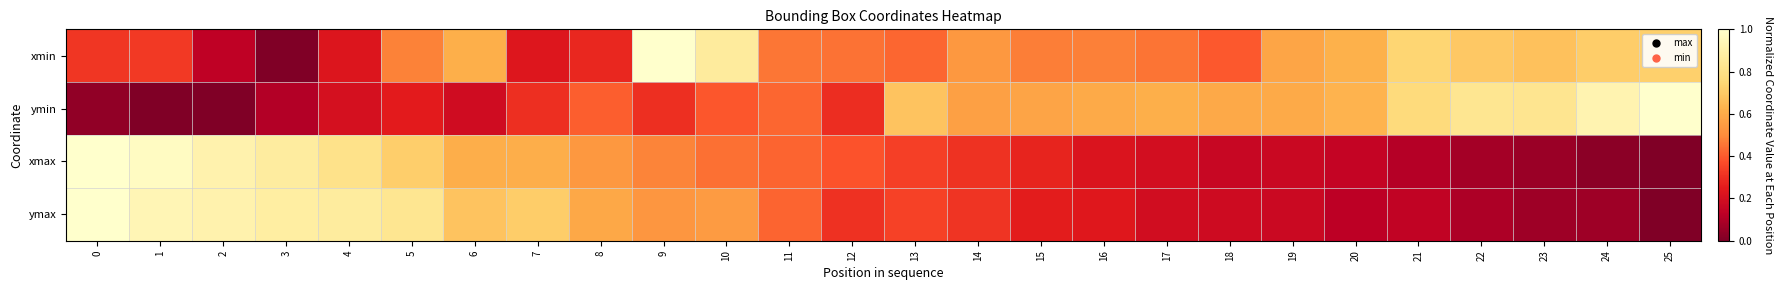

List the series in order of their peak value, lowest first.

xmin, ymin, xmax, ymax